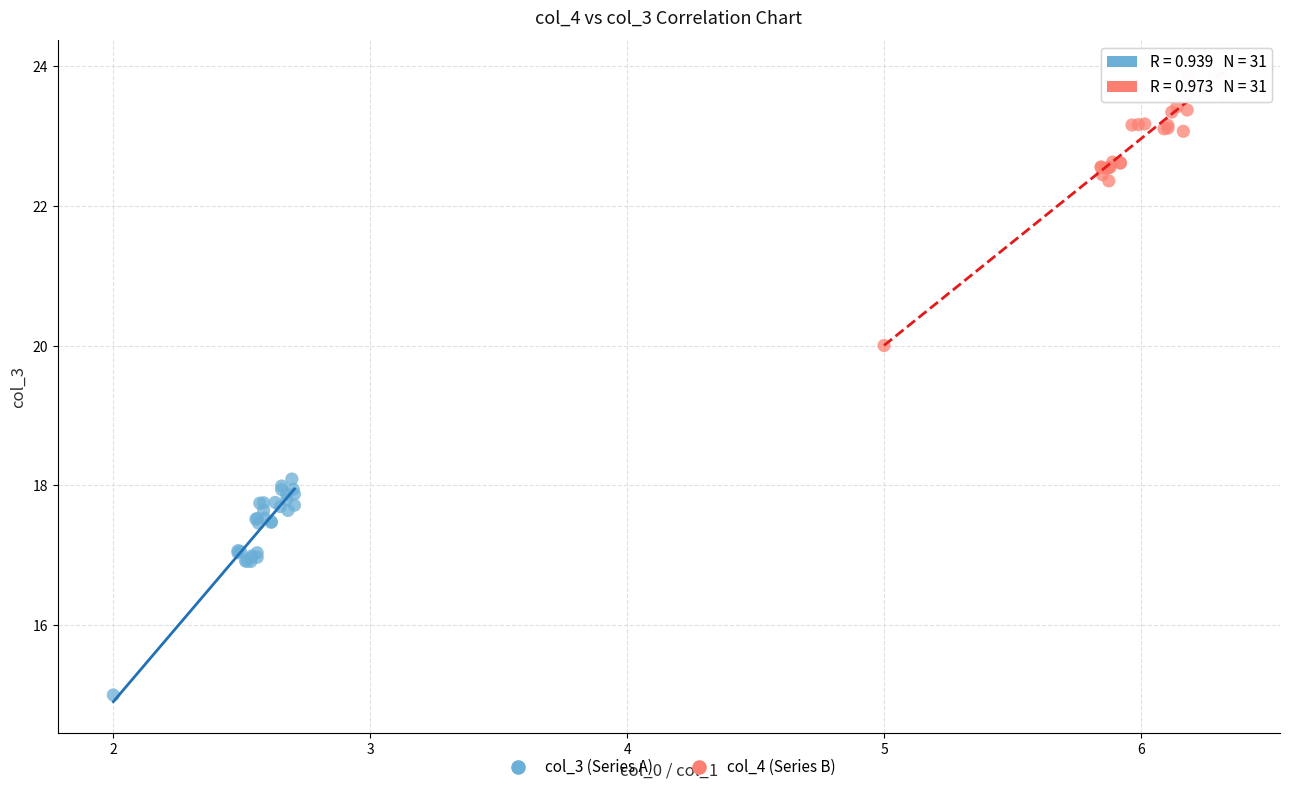

Which series reaches the maximum Y coordinate?

col_4 (Series B)